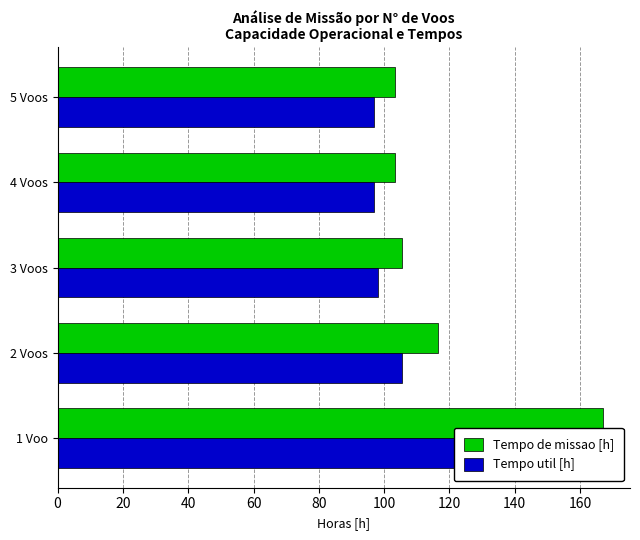

Is it true that Tempo util [h] equals 138.7 at 1 Voo?

True